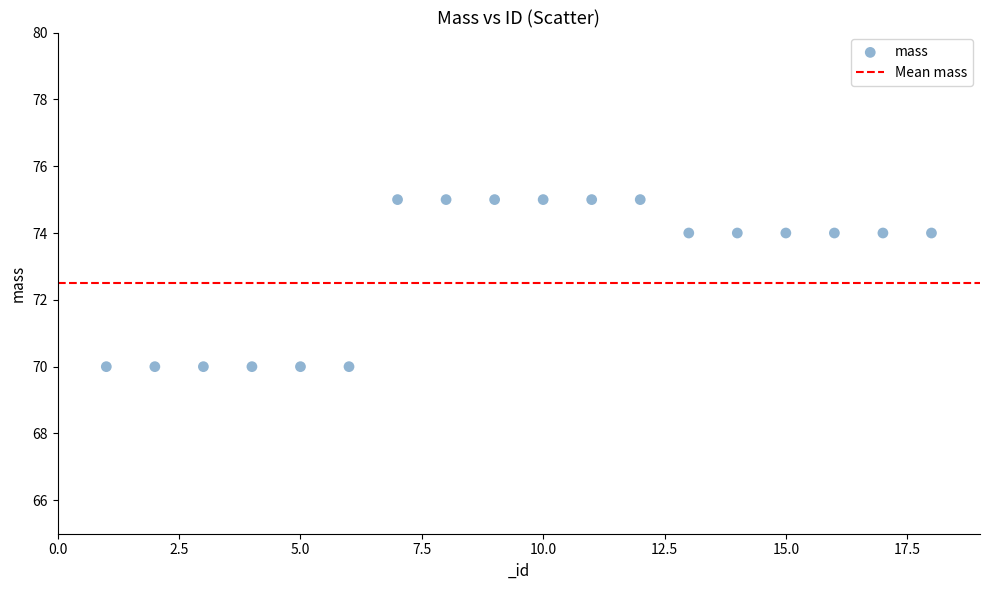

What is the range of Y values (max minus min)?

5